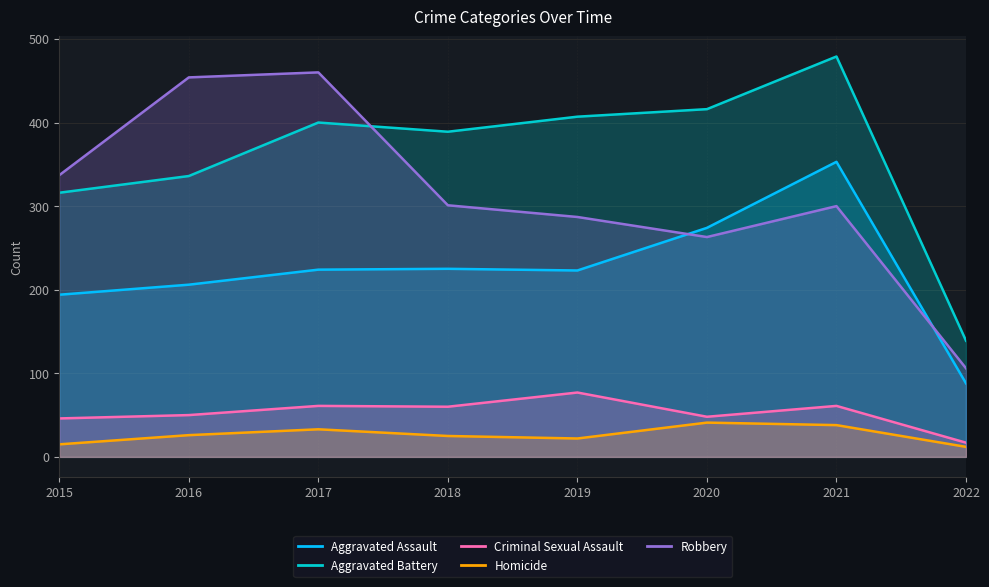

Rank the series at 2019 from lowest to highest value.

Homicide, Criminal Sexual Assault, Aggravated Assault, Robbery, Aggravated Battery